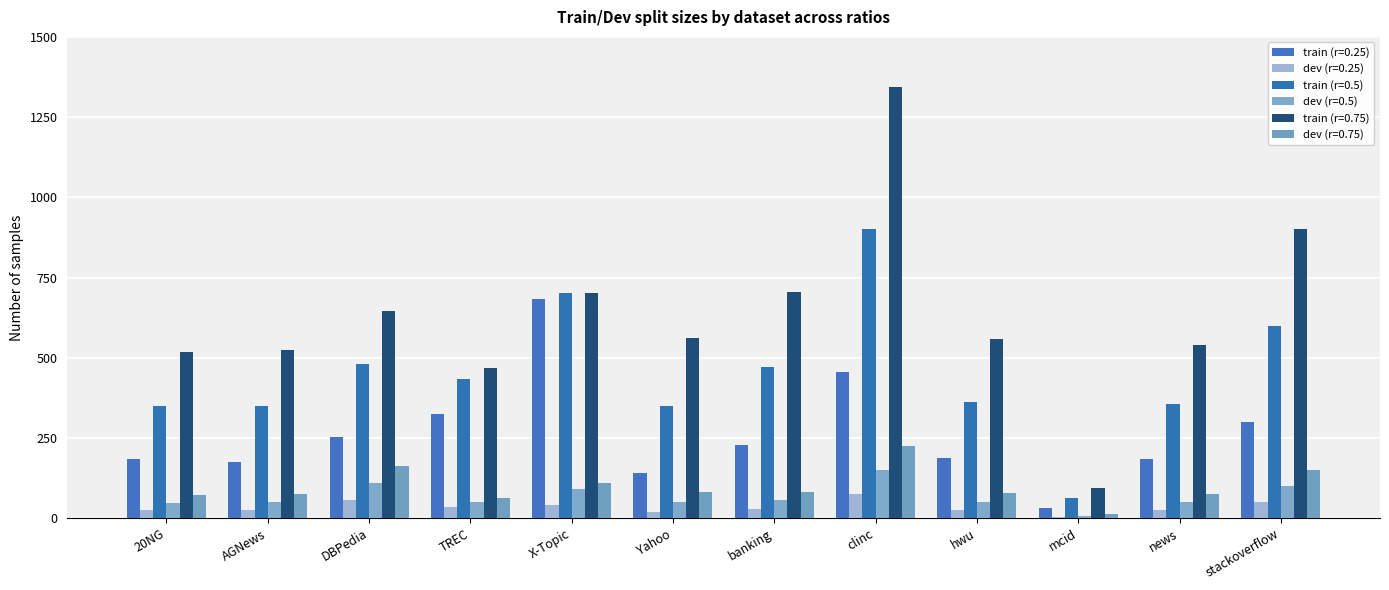

Reading right to left, what are all the values shown in this chart?

train (r=0.25): 300	183	31	187	457	229	140	684	324	252	175	183
dev (r=0.25): 50	25	4	26	76	28	20	42	35	55	25	25
train (r=0.5): 600	355	62	361	901	472	350	702	435	480	350	351
dev (r=0.5): 100	49	8	51	150	55	50	90	51	110	50	48
train (r=0.75): 900	539	94	557	1345	704	560	702	468	647	525	518
dev (r=0.75): 150	74	12	79	224	81	80	108	62	164	75	71